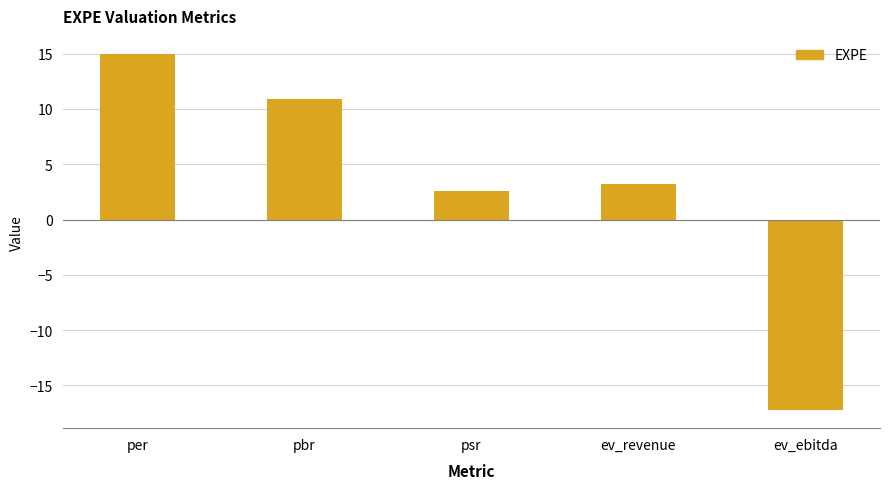

What is the smallest value displayed?

-17.2